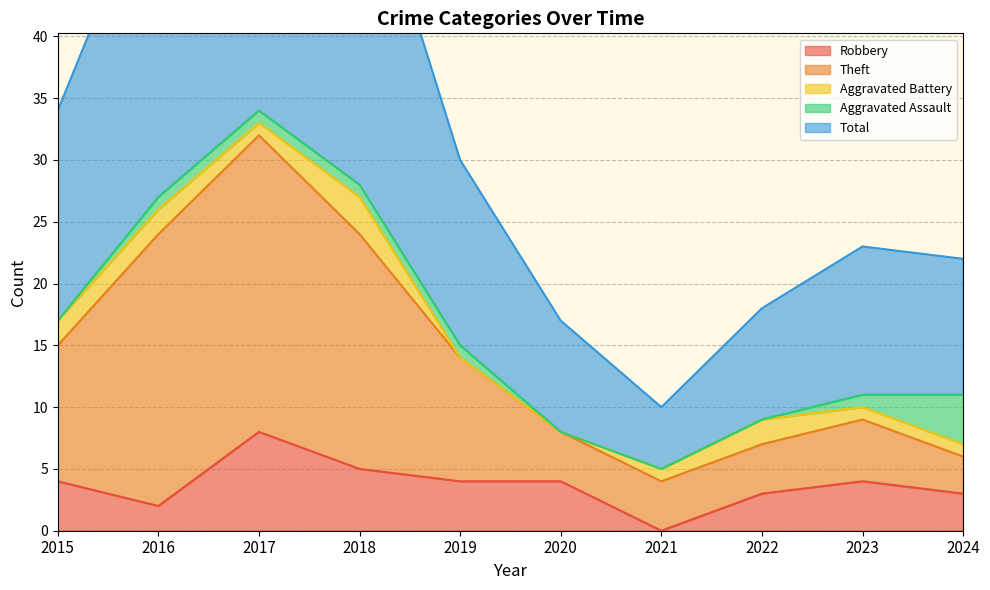

True or false: Theft and Robbery cross at least once.

False